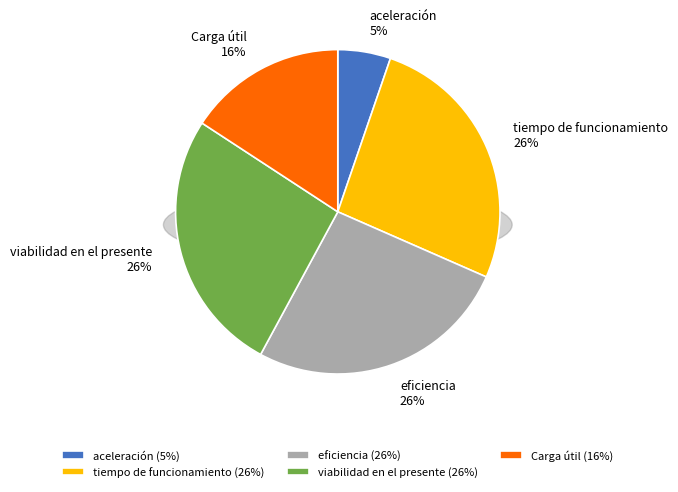

Is eficiencia the majority of the pie?

No